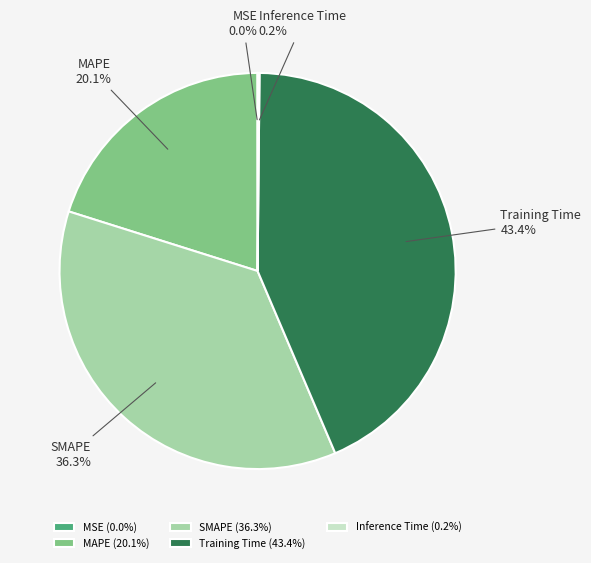

Is there a majority slice in this chart?

No